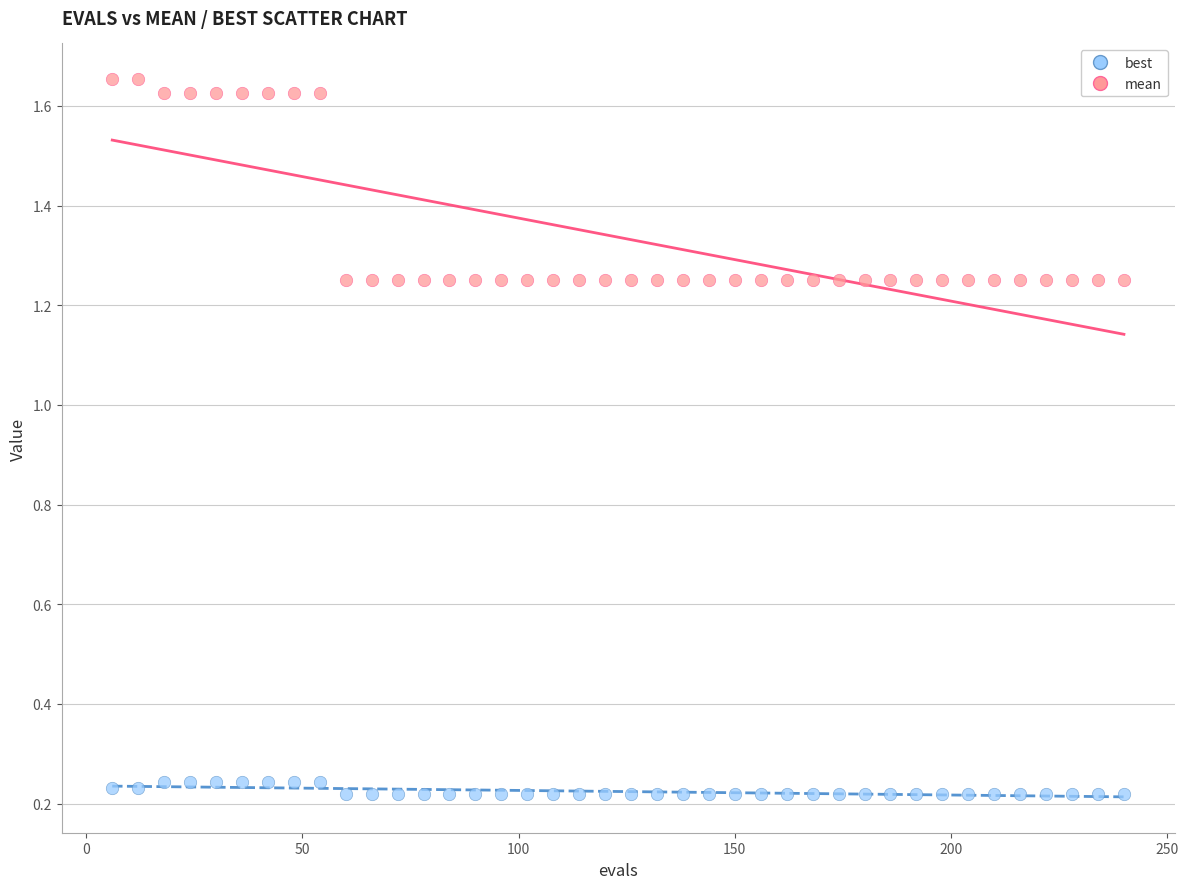

Across all data points, what is the range of X values (max minus min)?

234.0